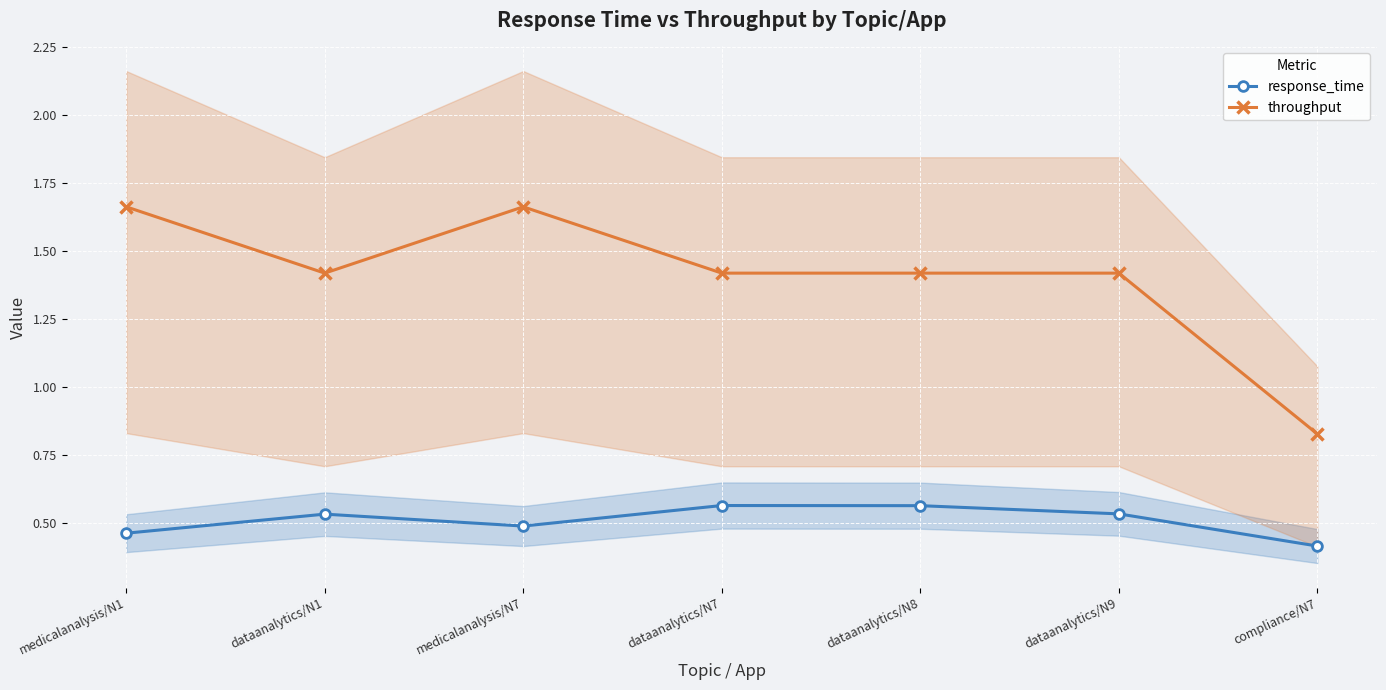

What is the approximate value of response_time at dataanalytics/N1?

0.5